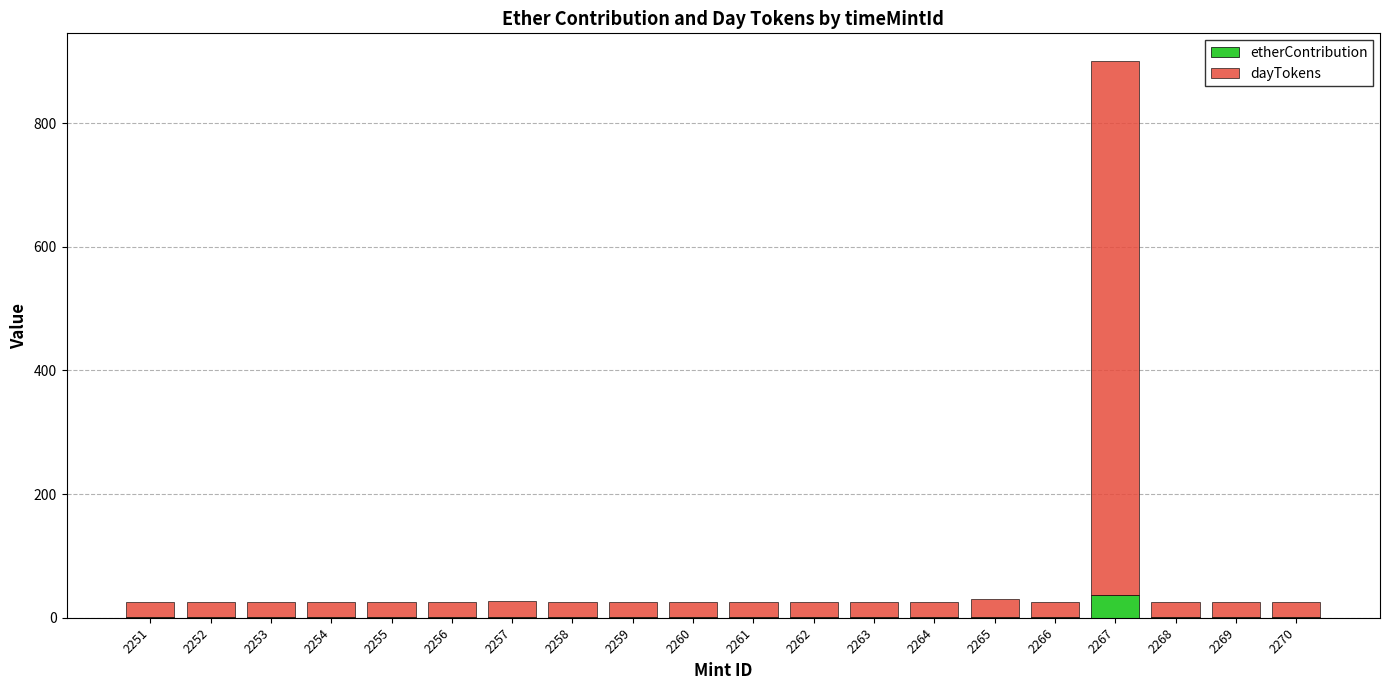

At which category is the sum across all series the highest?

2267